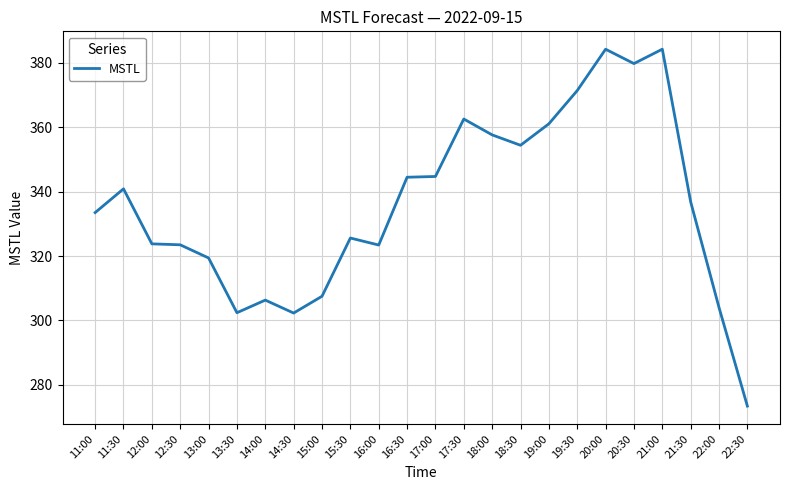

What is the difference between the values at 15:30 and 14:30?

23.3